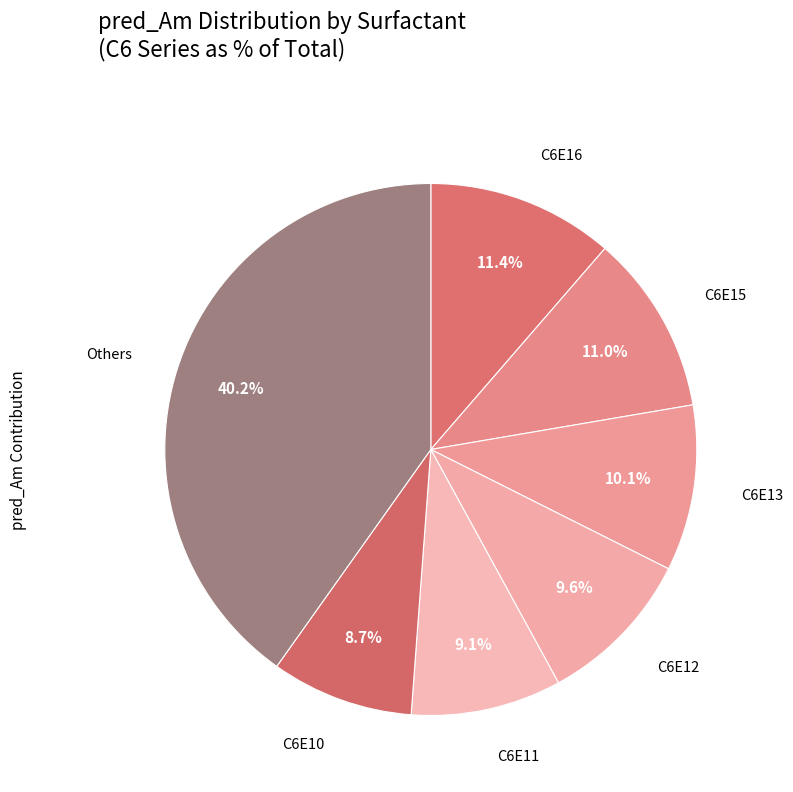

Count the number of slices in the pie.

7